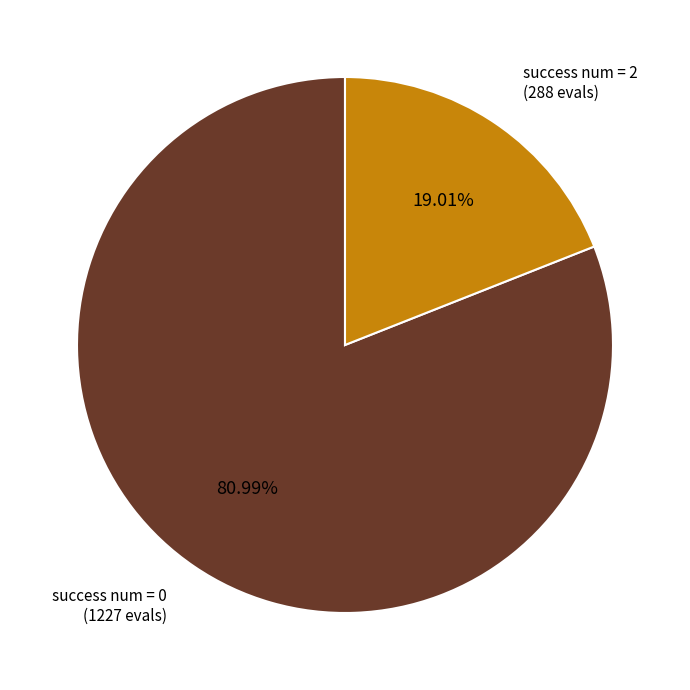

To the nearest percent, what is the average slice percentage?

50%